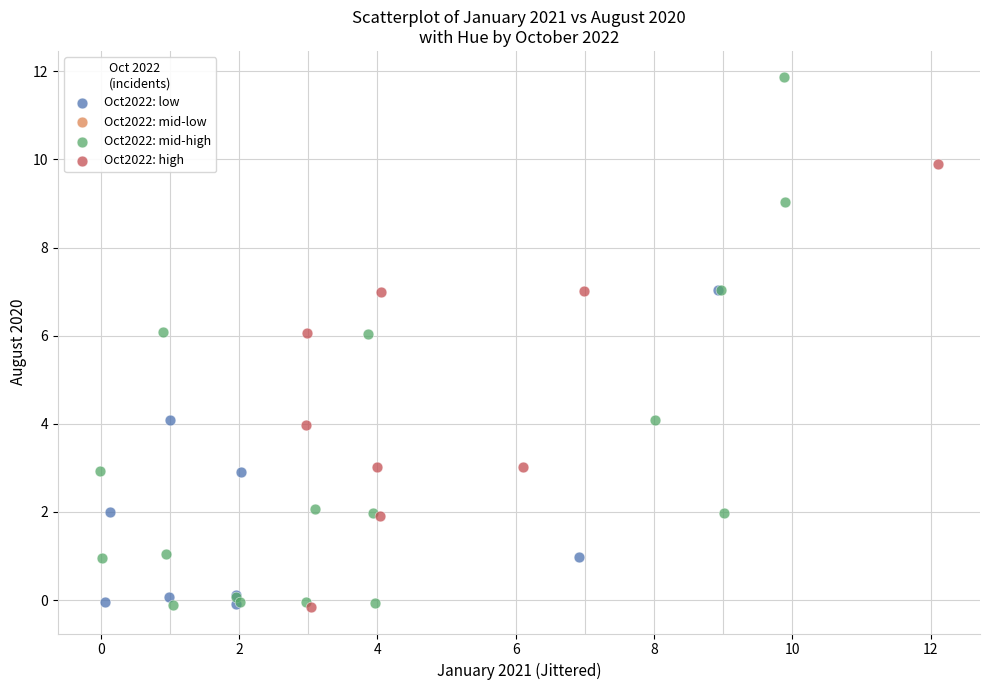

Which series reaches the maximum Y coordinate?

Oct2022: mid-high